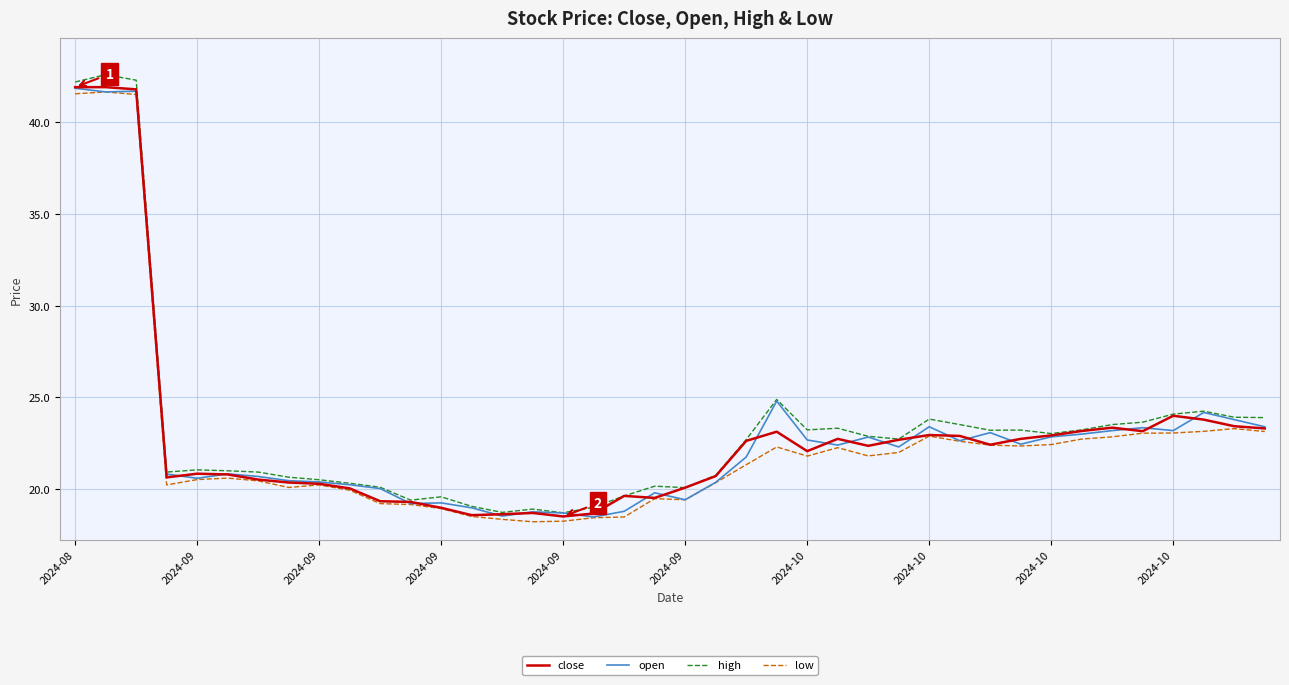

Which series has the largest range (max minus min)?

high